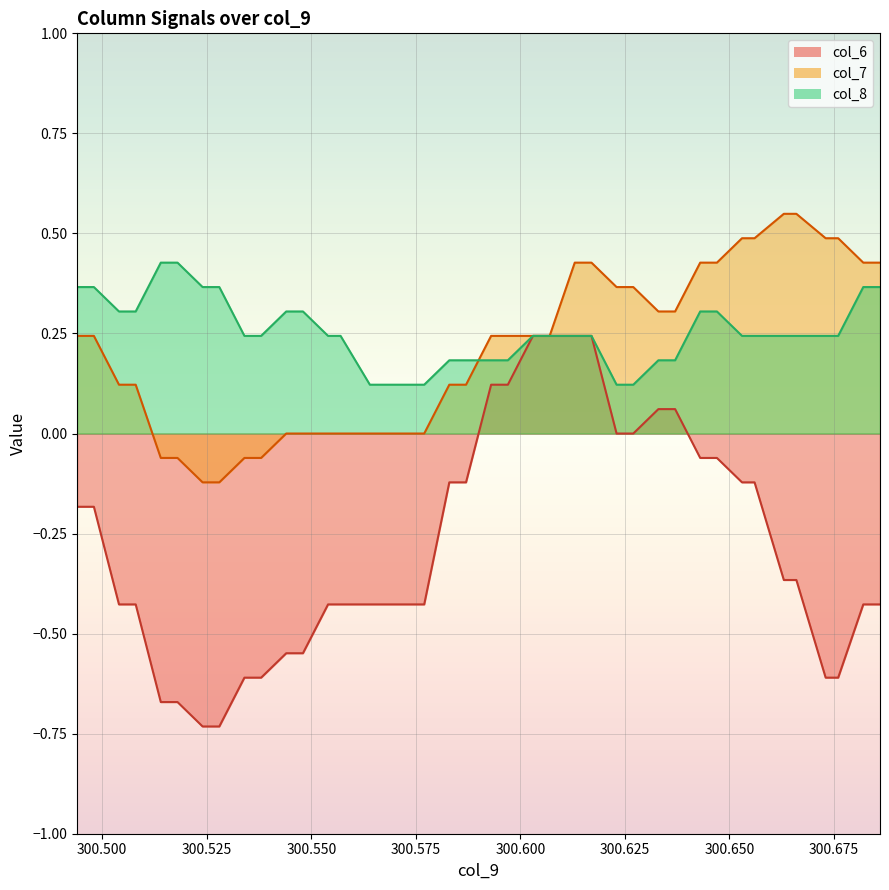

Which category has the lowest value across all series?

300.524